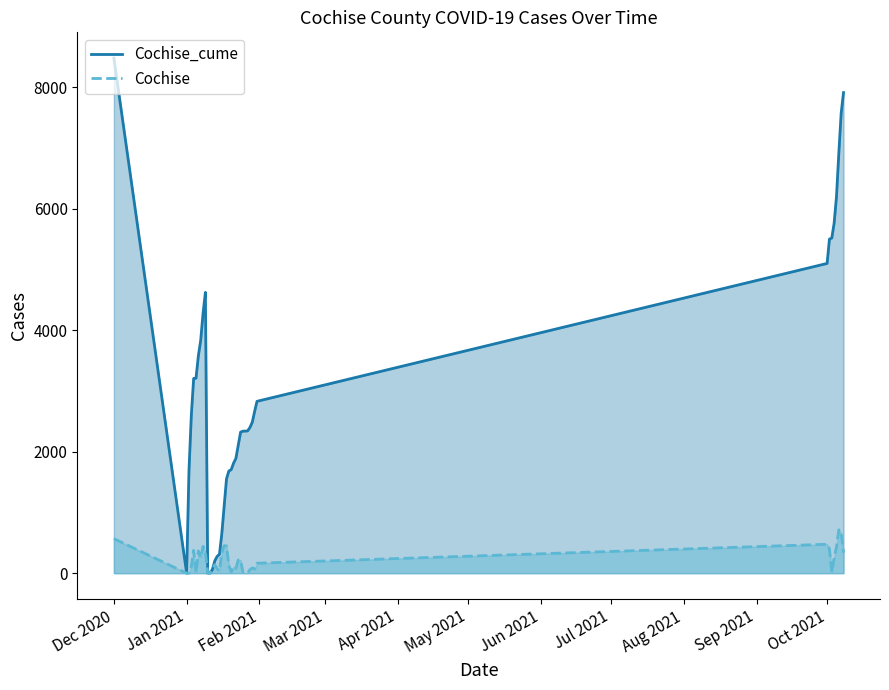

Which series has the largest total across all categories?

Cochise_cume